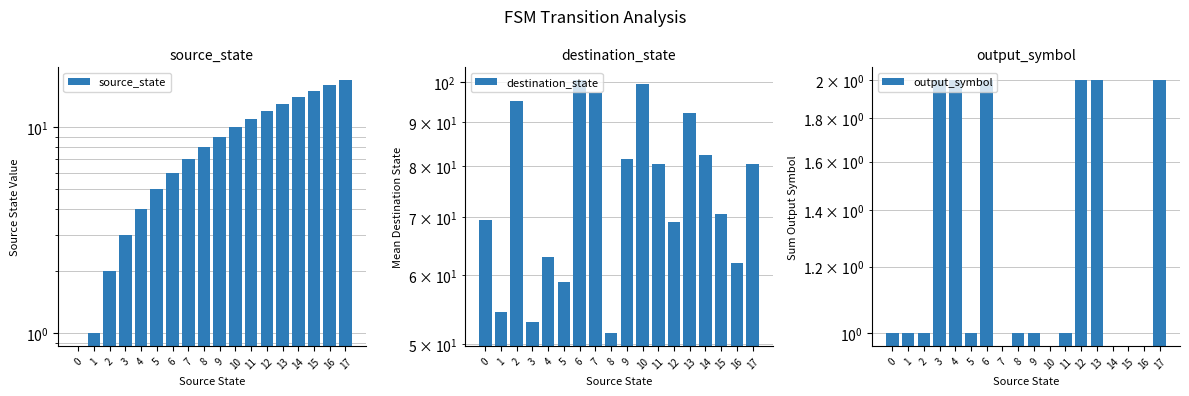

At which category is the sum across all series the highest?

10